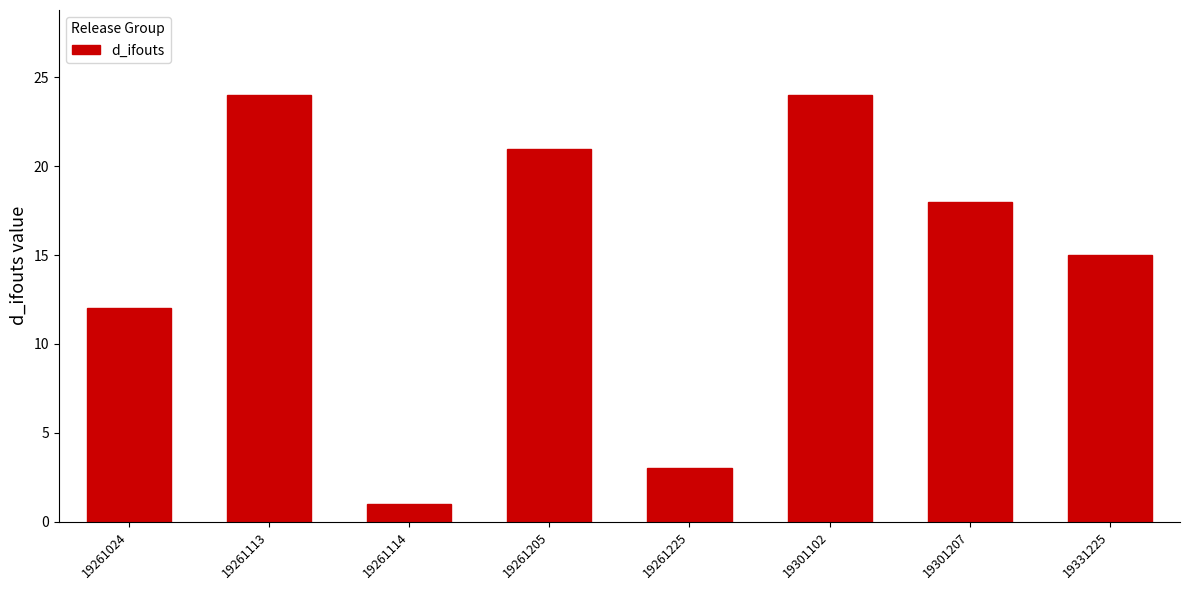

Reading right to left, what are all the values shown in this chart?

19331225=15	19301207=18	19301102=24	19261225=3	19261205=21	19261114=1	19261113=24	19261024=12